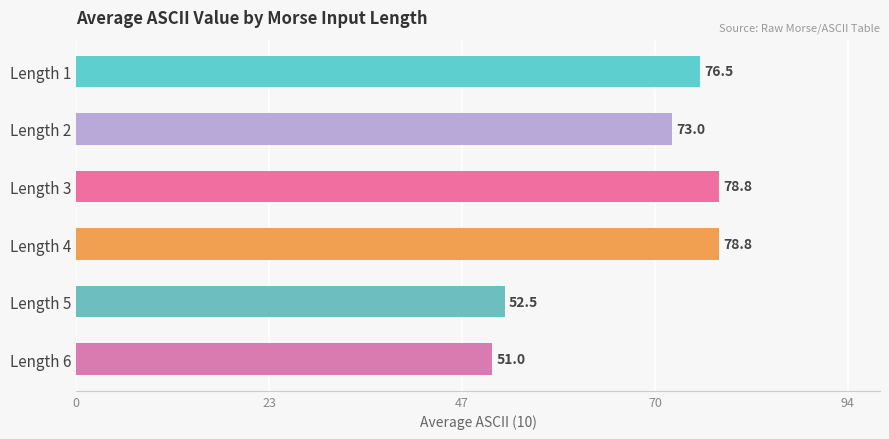

What is the value of the 3rd bar from the top?

78.8